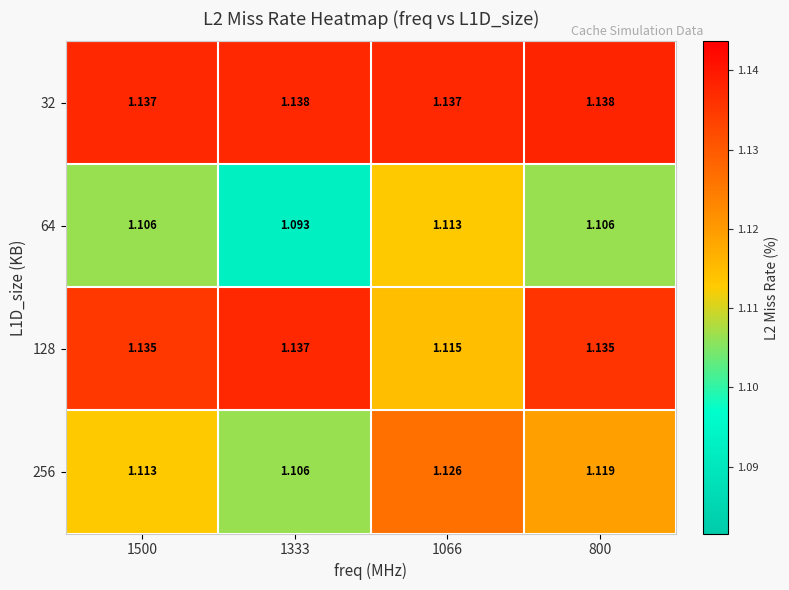

Is the value of 64 at 800 greater than the value of 256 at 1500?

No